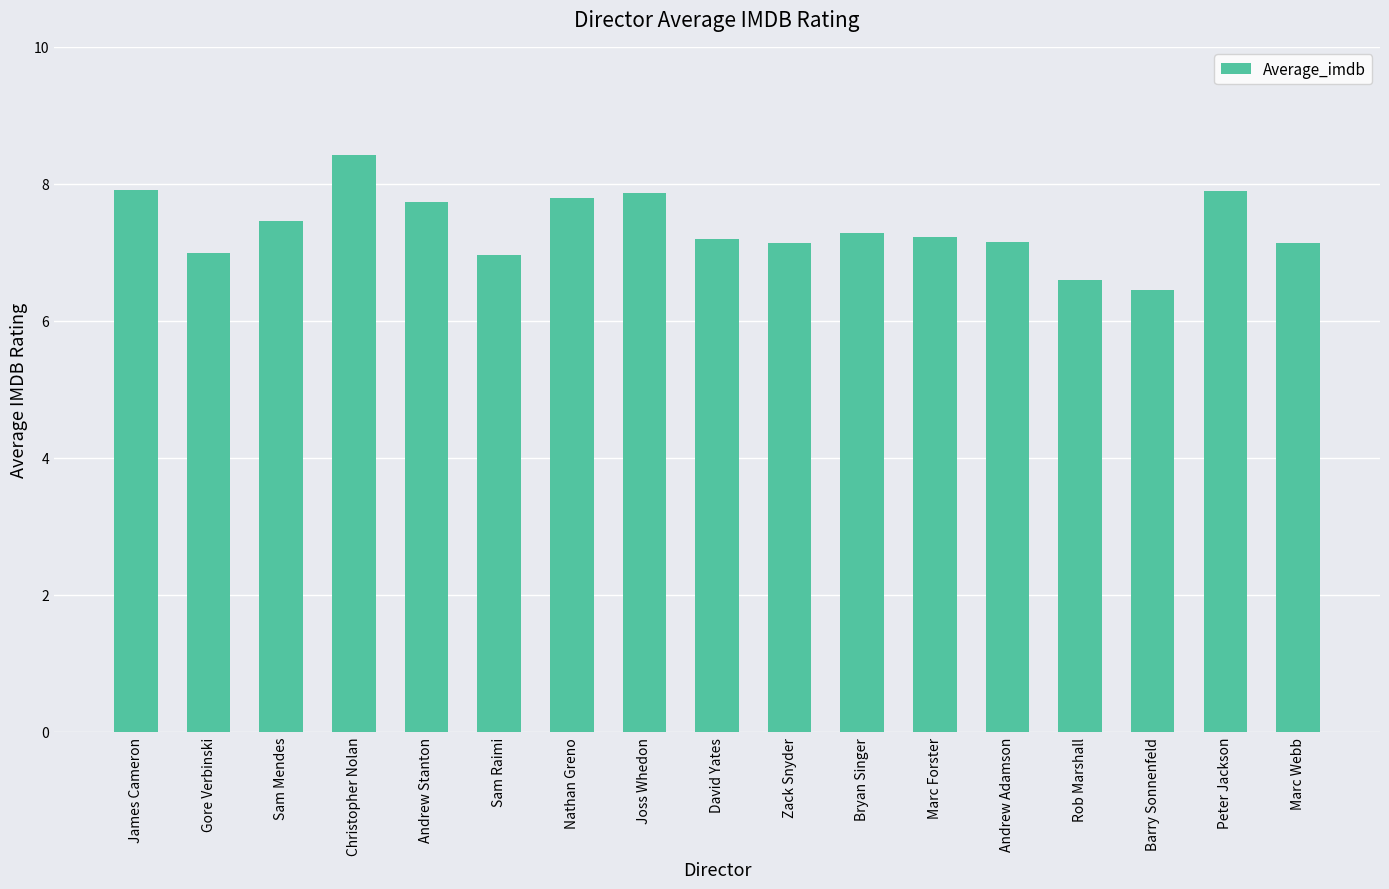

What is the average value?

7.4